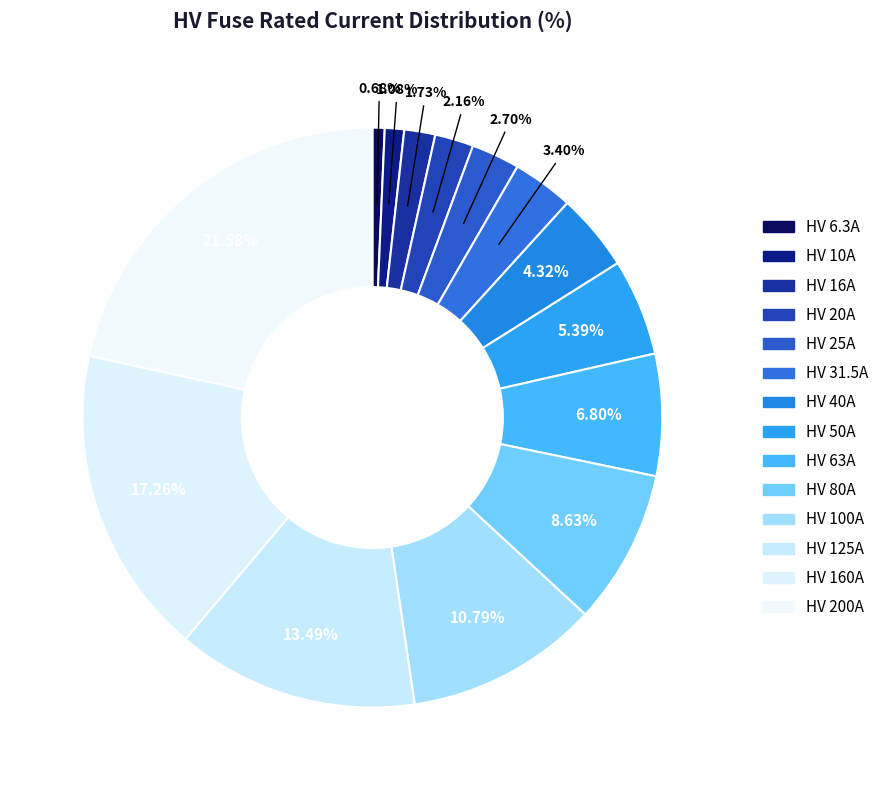

Is HV 100A the majority of the pie?

No